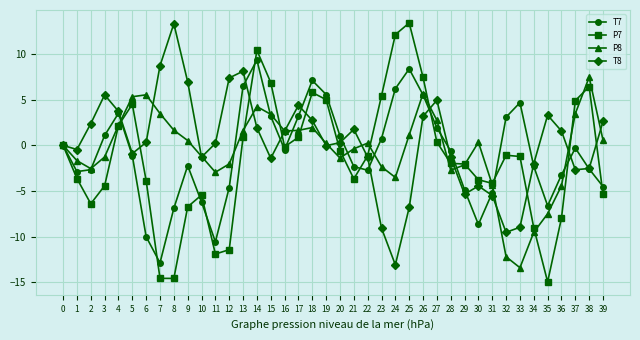

Which series has the largest total across all categories?

T8